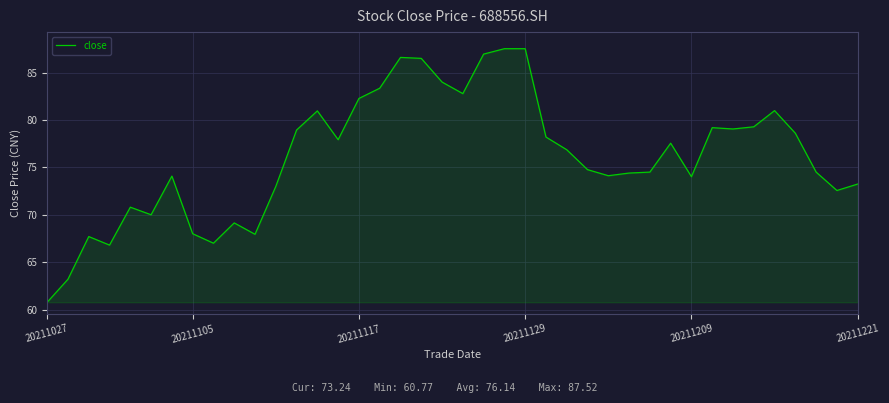

How many distinct data groups are displayed?

1